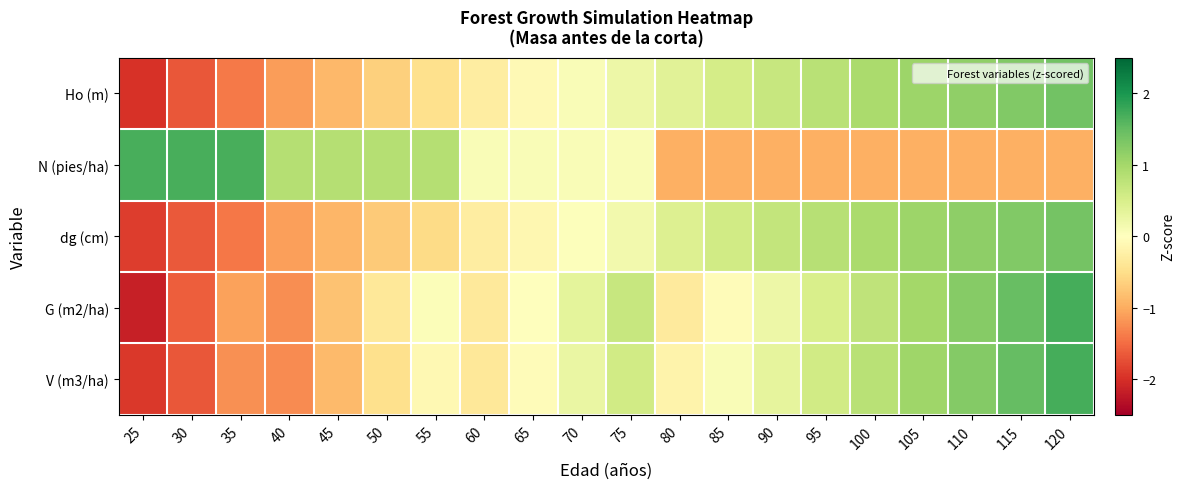

What is the greatest value displayed?

1.7